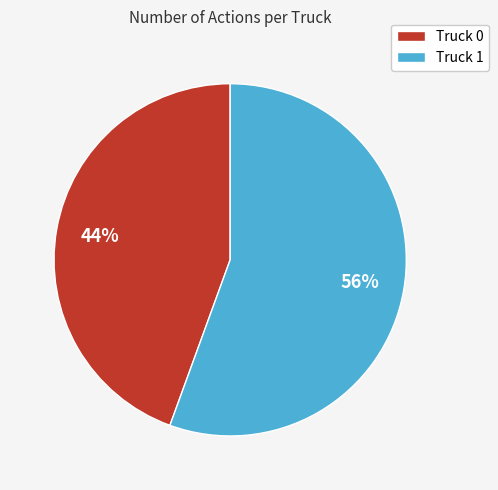

Is the sum of Truck 0 and Truck 1 greater than half?

Yes